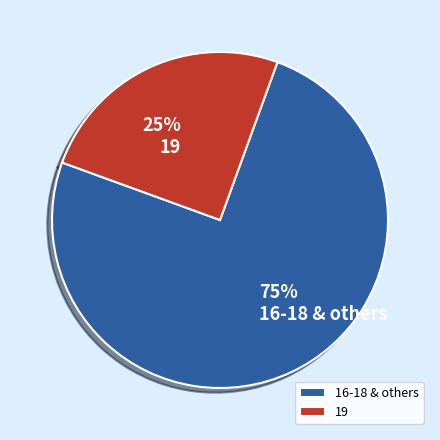

Combined, do 16-18 & others and 19 account for over 50%?

Yes